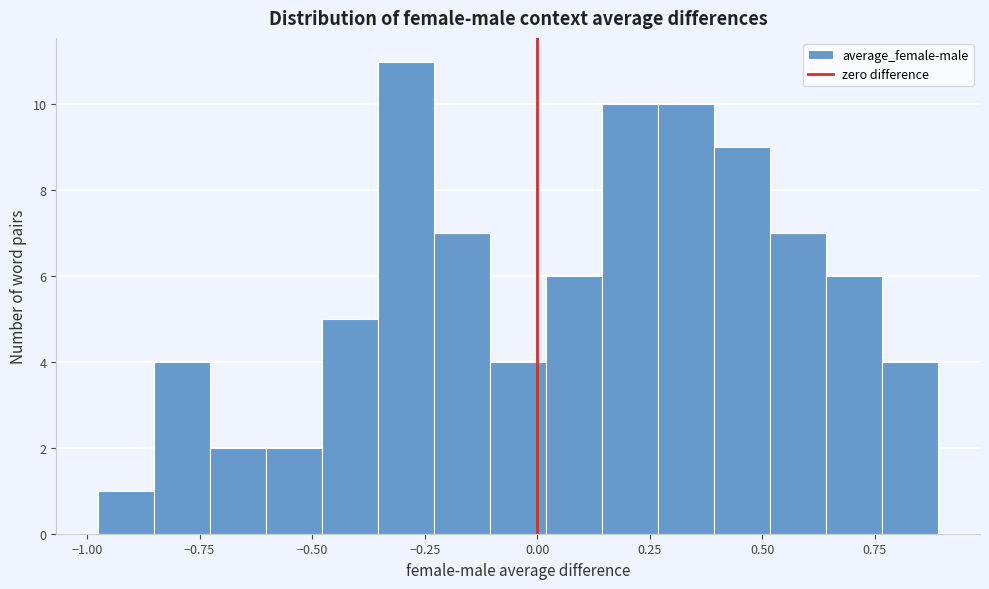

Around what value on the x-axis is the tallest bar? Give the approximate position of its centre, as read against the axis.

-0.30